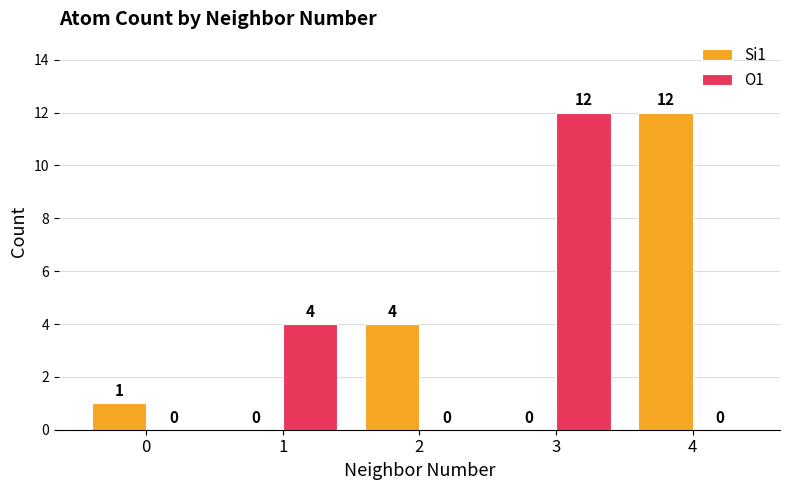

Between 1 and 4, which series saw the biggest shift?

Si1